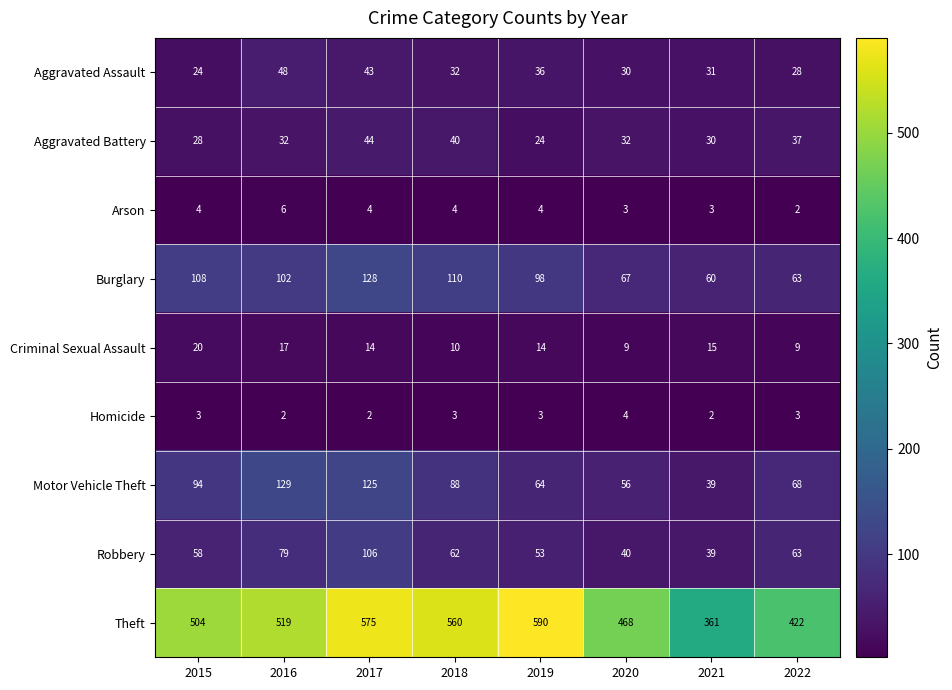

Which label corresponds to the largest value in the chart?

2019